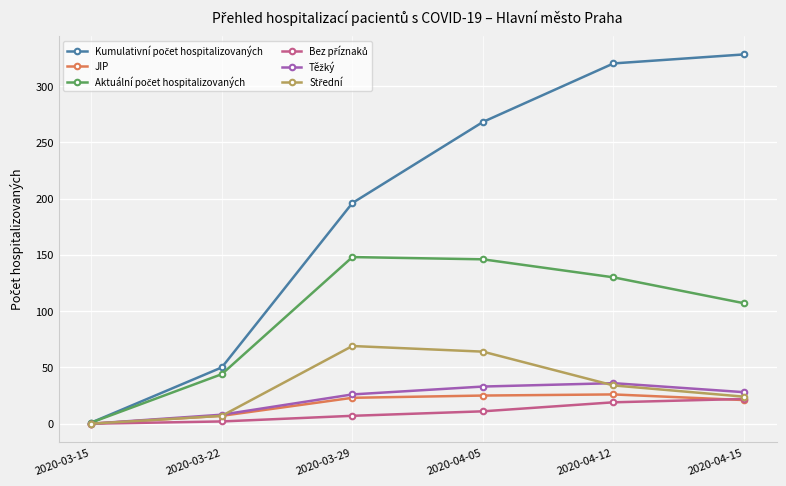

What is the spread (max minus min) of values at 2020-04-12?

301